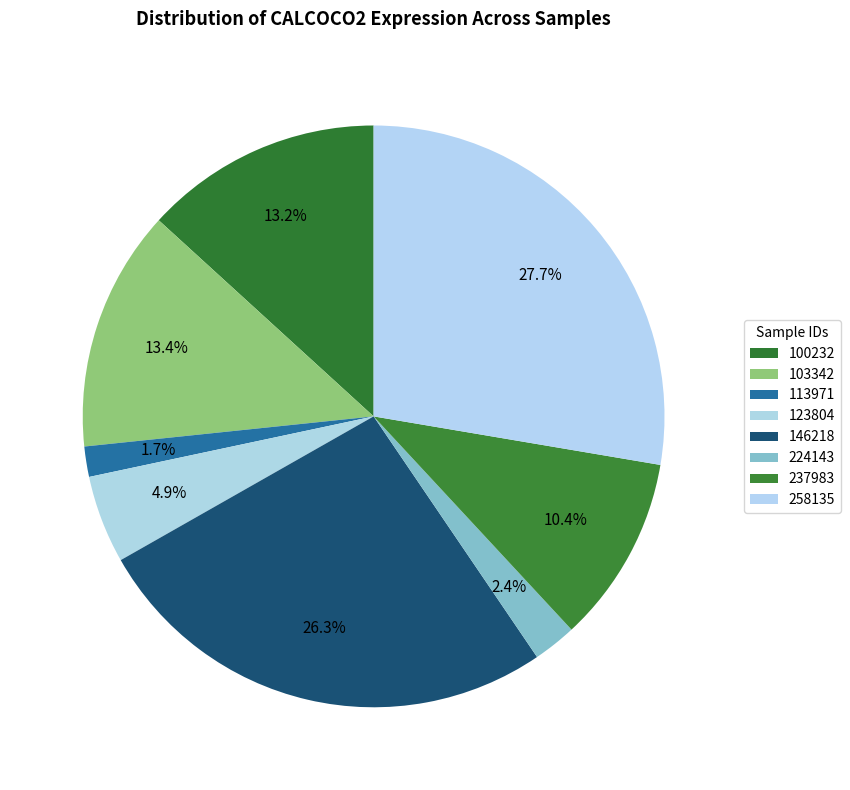

How many segments does this pie chart have?

8